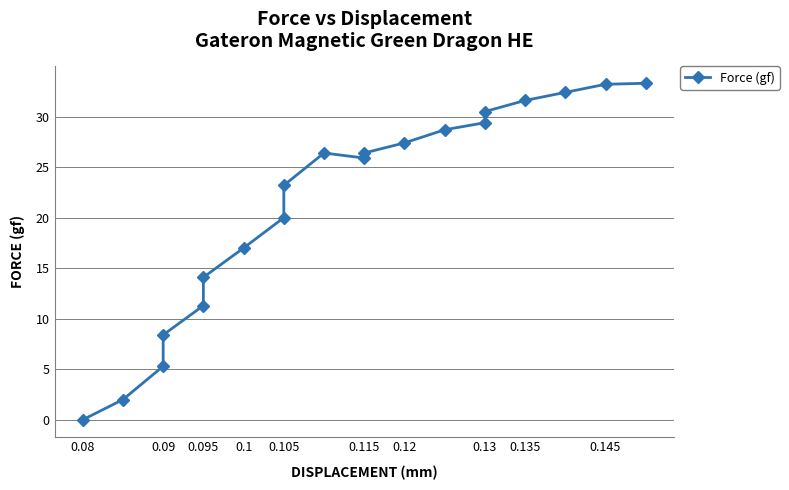

How many positive values are there?

19